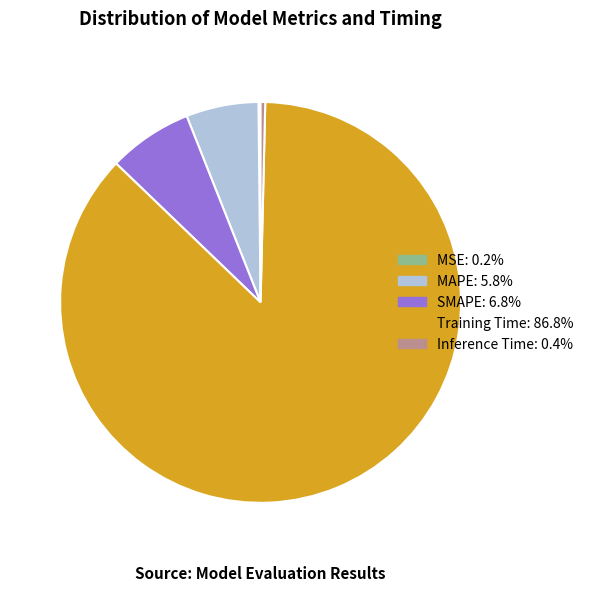

True or false: Training Time accounts for 87% of the total.

True